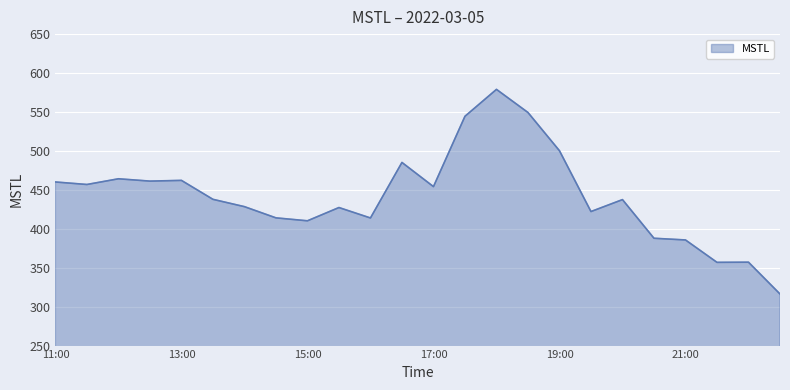

What is the average value?

442.2